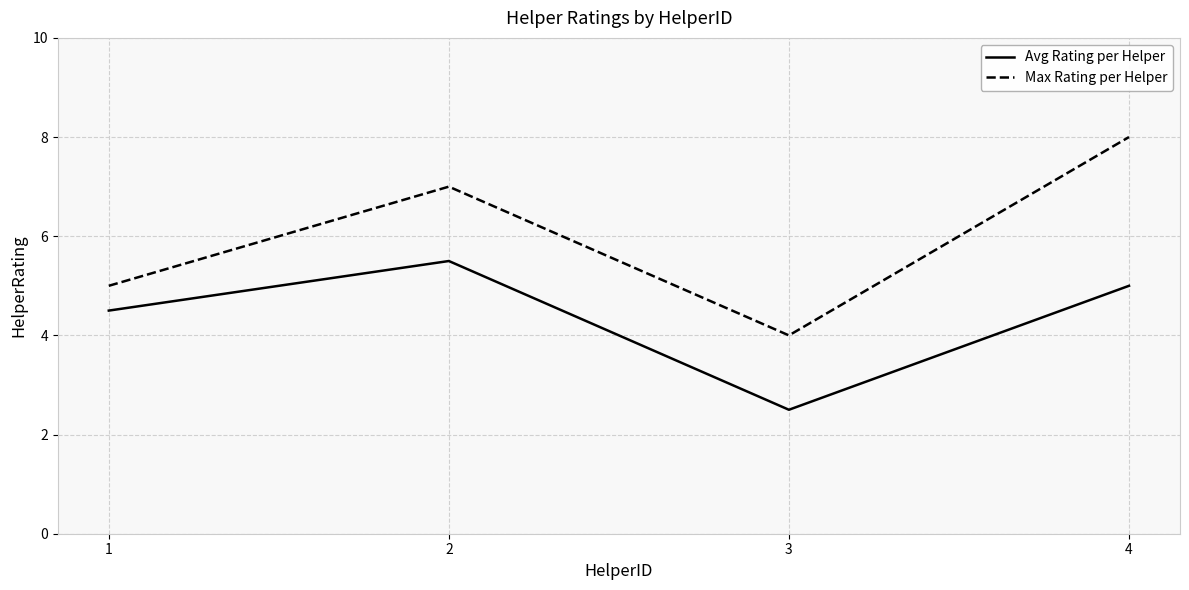

What is the greatest value displayed?

8.0